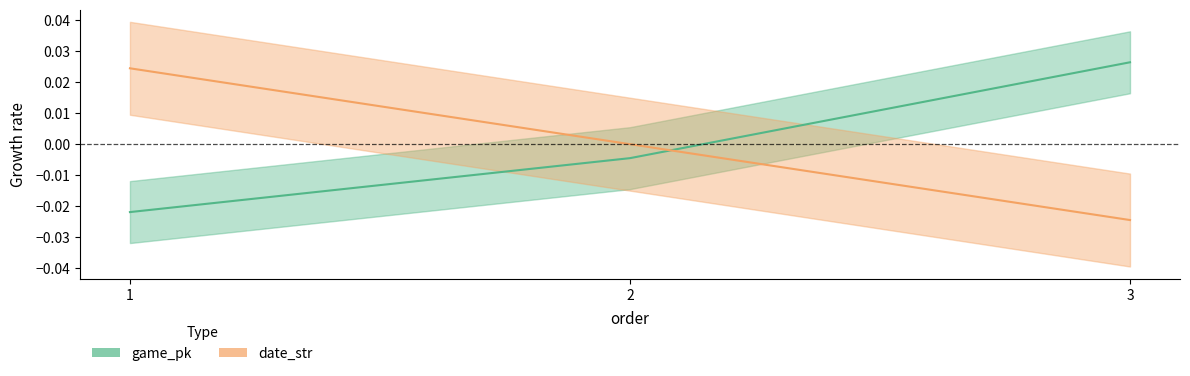

Does the chart have visible grid lines?

No